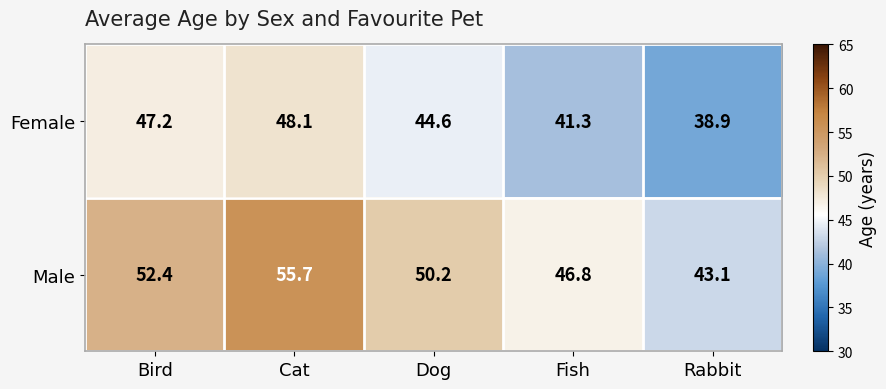

What value does the Male series have at Fish?

46.8